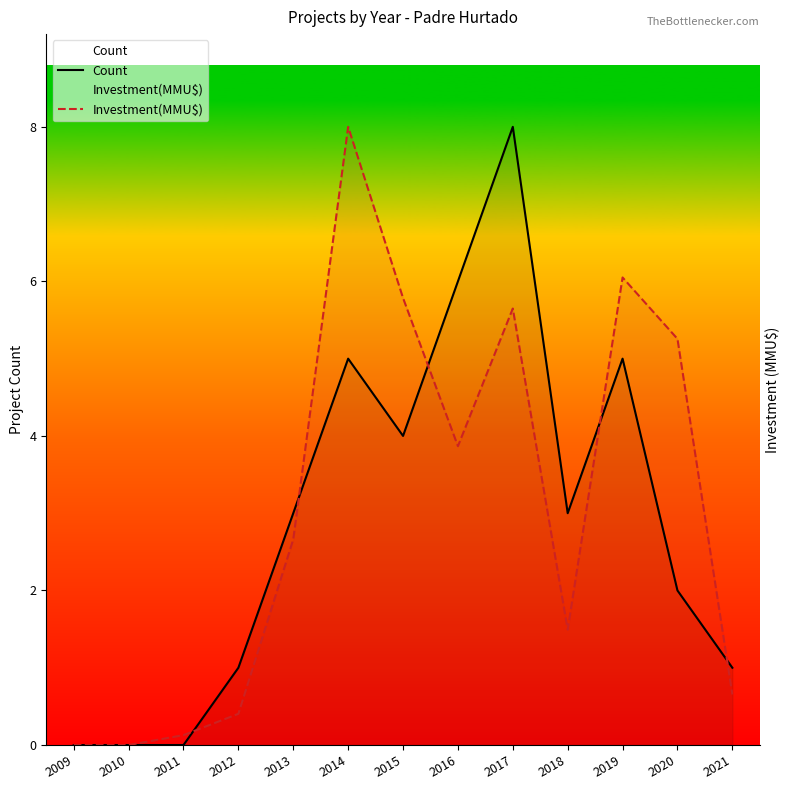

After their last crossing, which series has the higher values: Investment(MMU$) or Count?

Count